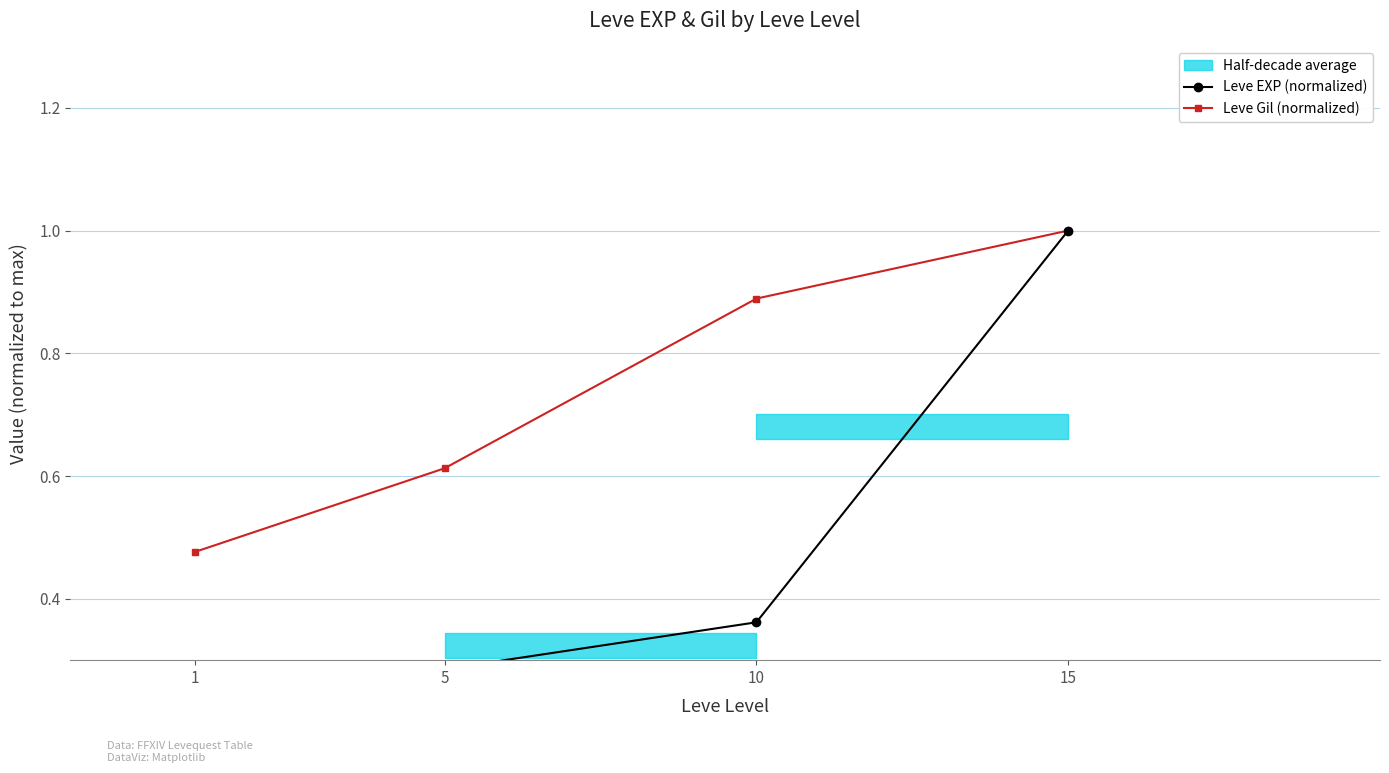

What is the difference between the highest and lowest values at 5?

0.3